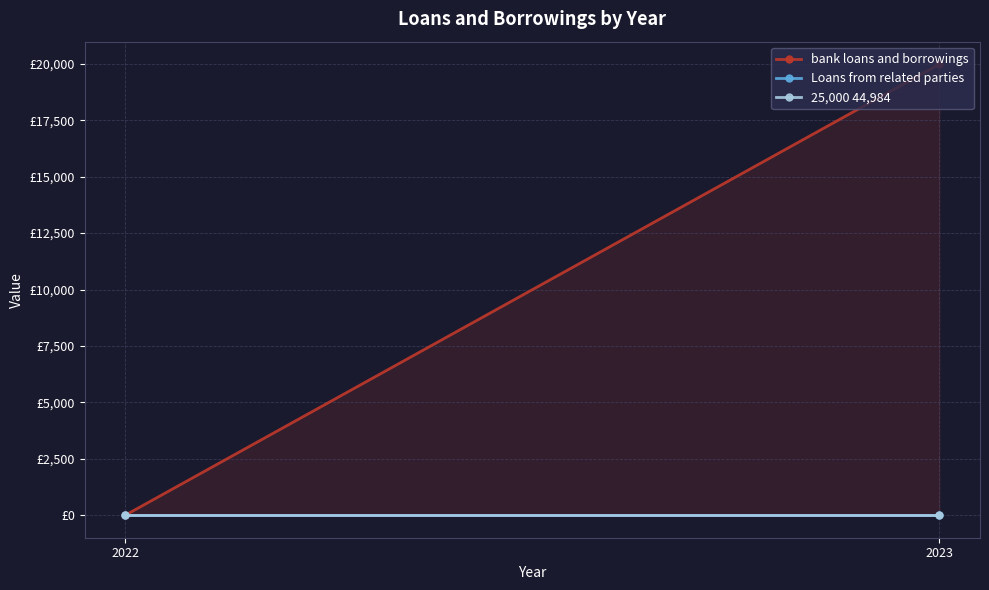

What are all the series names shown in the legend?

bank loans and borrowings, Loans from related parties, 25,000 44,984